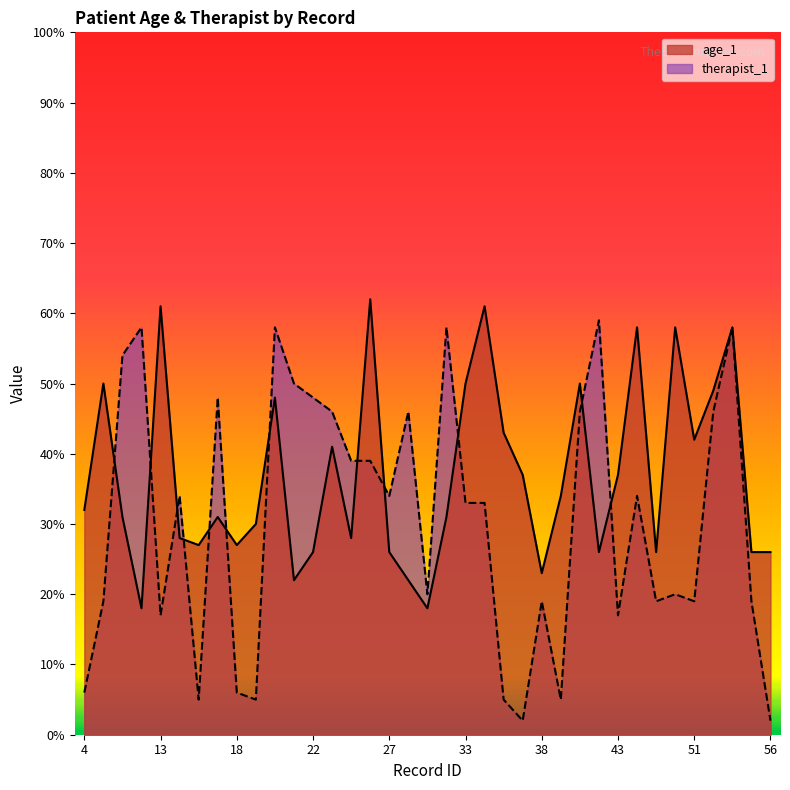

Which series ends up on top after the final intersection of therapist_1 and age_1?

age_1